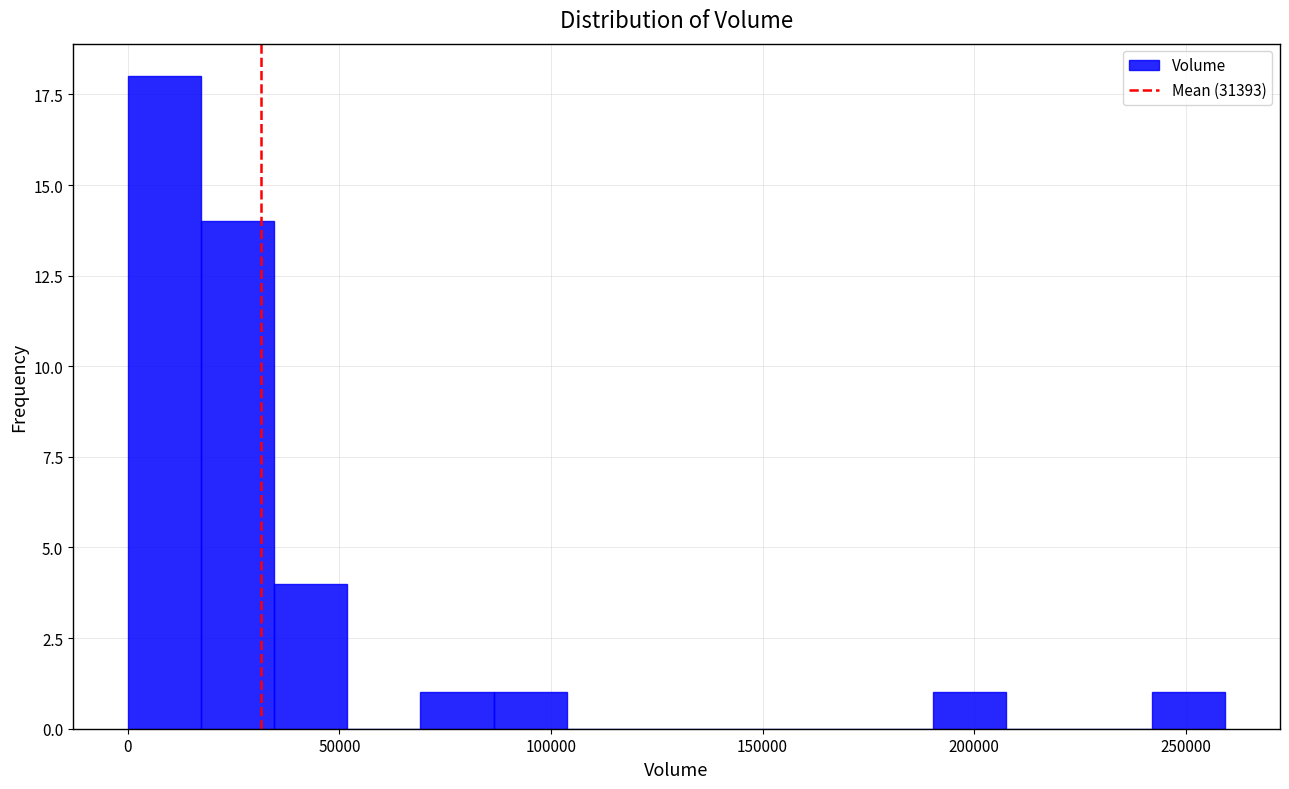

Read against the x-axis, roughly where is the centre of the tallest bar?

10000